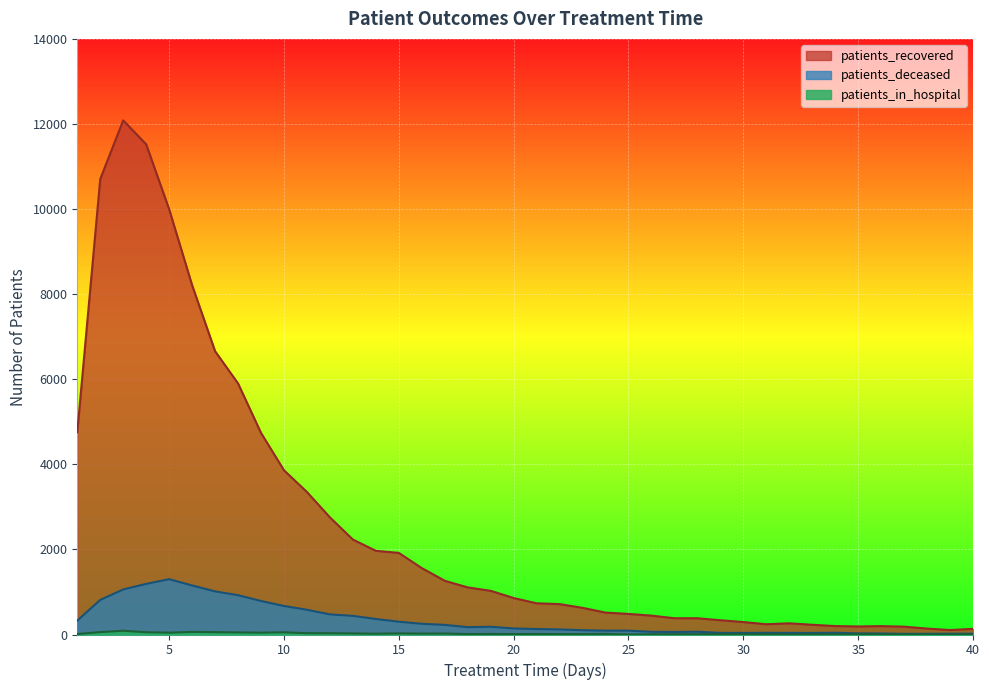

What are all the series names shown in the legend?

patients_recovered, patients_deceased, patients_in_hospital